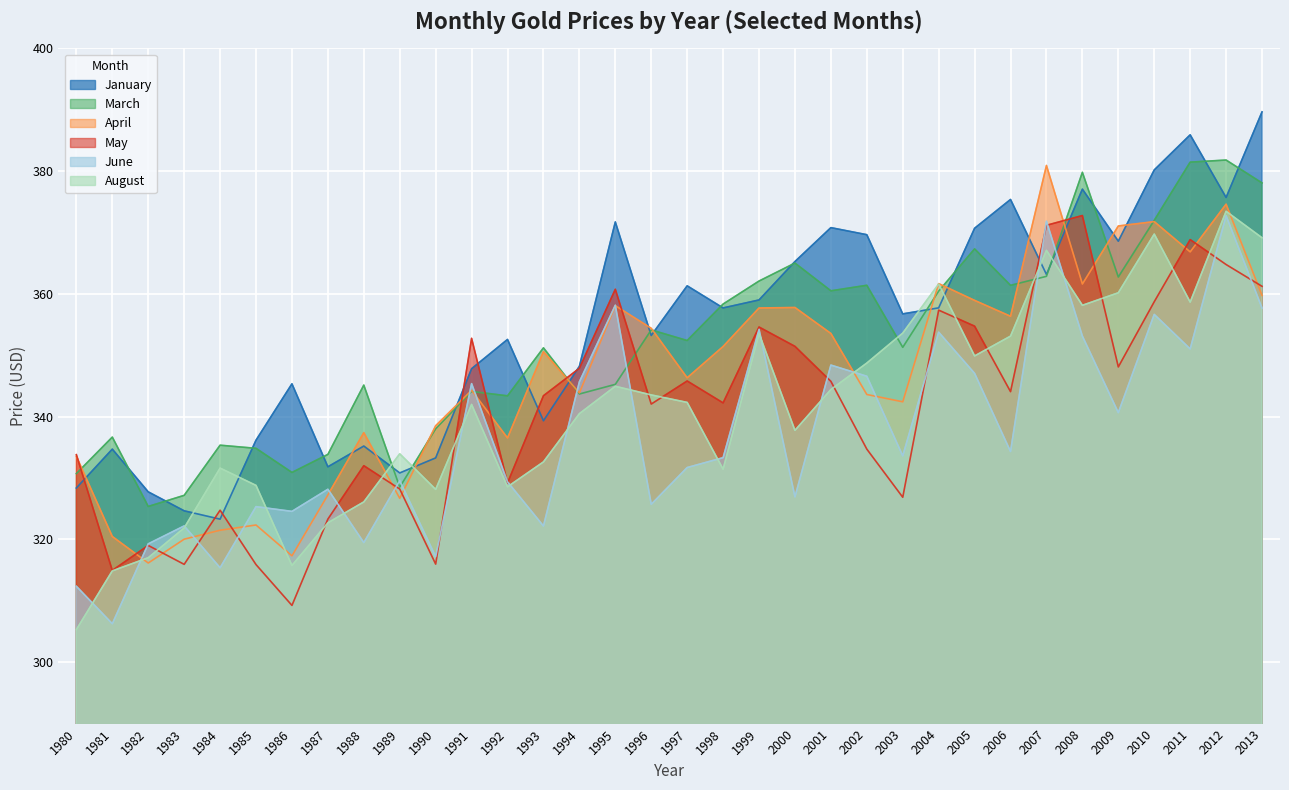

Reading right to left, list all the values displayed in this chart.

January: 2013=389.6	2012=375.7	2011=385.9	2010=380.2	2009=368.6	2008=377.1	2007=363.2	2006=375.4	2005=370.7	2004=357.7	2003=356.7	2002=369.6	2001=370.8	2000=365.3	1999=359.0	1998=357.7	1997=361.3	1996=353.2	1995=371.7	1994=348.2	1993=339.3	1992=352.6	1991=347.8	1990=333.3	1989=330.8	1988=335.2	1987=331.8	1986=345.4	1985=336.2	1984=323.3	1983=324.7	1982=327.8	1981=334.7	1980=328.4
March: 2013=378.1	2012=381.8	2011=381.5	2010=372.0	2009=362.8	2008=379.8	2007=362.9	2006=361.4	2005=367.3	2004=360.4	2003=351.3	2002=361.4	2001=360.5	2000=365.0	1999=362.1	1998=358.3	1997=352.4	1996=354.1	1995=345.3	1994=343.7	1993=351.2	1992=343.4	1991=344.1	1990=338.0	1989=328.5	1988=345.1	1987=333.9	1986=330.9	1985=334.8	1984=335.4	1983=327.2	1982=325.4	1981=336.7	1980=330.7
April: 2013=359.8	2012=374.6	2011=366.8	2010=371.8	2009=371.1	2008=361.6	2007=380.9	2006=356.4	2005=358.9	2004=361.7	2003=342.4	2002=343.6	2001=353.6	2000=357.8	1999=357.7	1998=351.4	1997=346.3	1996=354.4	1995=358.1	1994=343.9	1993=350.6	1992=336.5	1991=344.3	1990=338.5	1989=326.7	1988=337.4	1987=327.2	1986=317.3	1985=322.4	1984=321.5	1983=320.0	1982=316.2	1981=320.5	1980=333.5
May: 2013=361.2	2012=364.8	2011=368.8	2010=358.7	2009=348.1	2008=372.8	2007=371.2	2006=344.1	2005=354.7	2004=357.4	2003=326.9	2002=334.7	2001=345.8	2000=351.4	1999=354.6	1998=342.2	1997=345.8	1996=342.1	1995=360.8	1994=347.9	1993=343.4	1992=329.2	1991=352.8	1990=316.0	1989=328.2	1988=332.0	1987=323.3	1986=309.2	1985=315.9	1984=324.8	1983=315.9	1982=319.0	1981=314.9	1980=333.8
June: 2013=357.7	2012=372.7	2011=351.0	2010=356.7	2009=340.6	2008=353.1	2007=371.8	2006=334.3	2005=347.1	2004=353.8	2003=333.6	2002=346.6	2001=348.4	2000=326.9	1999=354.2	1998=333.3	1997=331.7	1996=325.7	1995=358.1	1994=345.7	1993=322.2	1992=329.4	1991=345.4	1990=317.2	1989=329.6	1988=319.5	1987=328.2	1986=324.6	1985=325.3	1984=315.4	1983=322.2	1982=319.3	1981=306.3	1980=312.4
August: 2013=369.1	2012=373.4	2011=358.7	2010=369.7	2009=360.2	2008=358.1	2007=367.1	2006=353.1	2005=349.9	2004=361.6	2003=353.6	2002=348.7	2001=344.4	2000=337.8	1999=353.6	1998=331.4	1997=342.3	1996=343.5	1995=344.9	1994=340.5	1993=332.6	1992=328.6	1991=342.0	1990=328.1	1989=333.9	1988=326.1	1987=322.7	1986=315.8	1985=328.8	1984=331.6	1983=321.9	1982=317.0	1981=314.9	1980=305.3